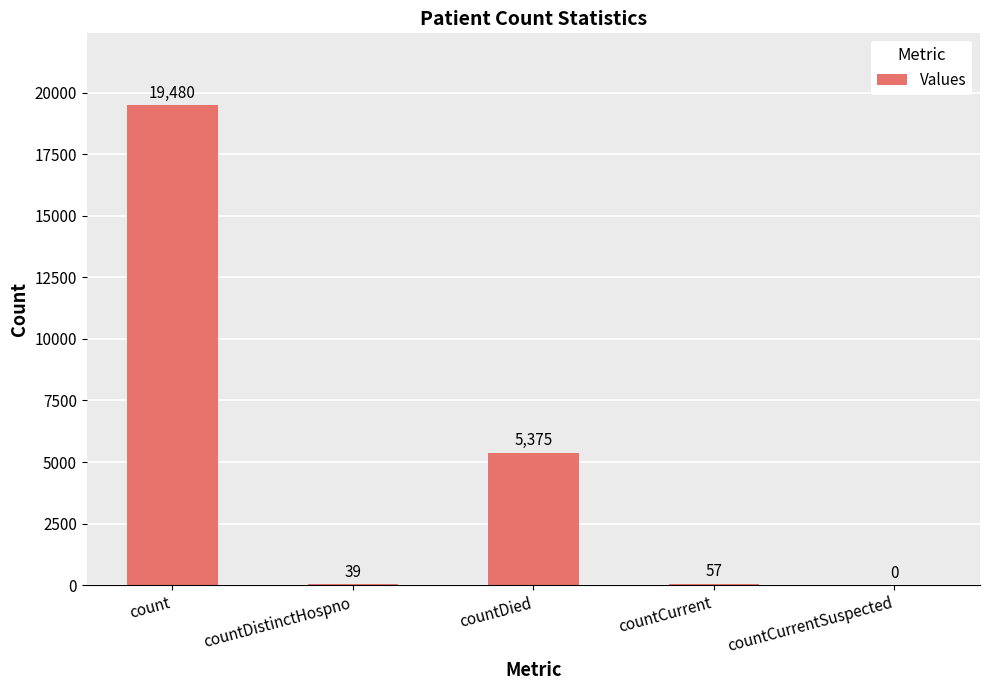

Is it true that the value at countDied is 5375?

True